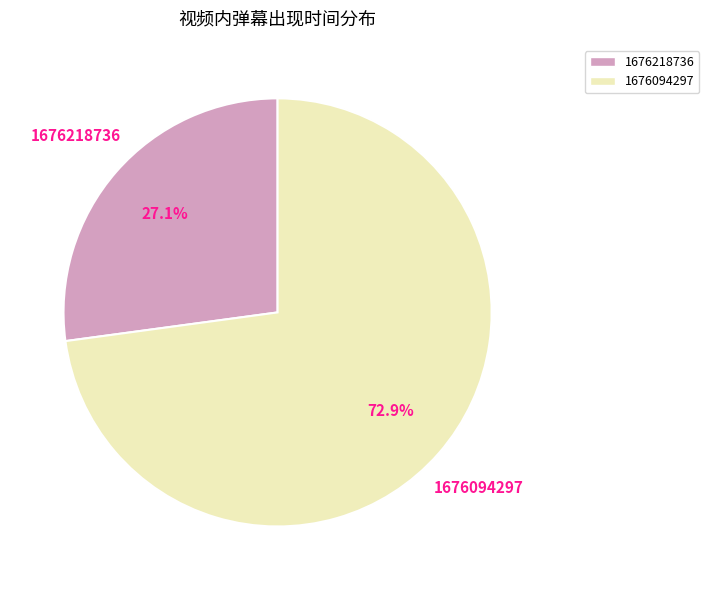

Which has a higher value, 1676094297 or 1676218736?

1676094297